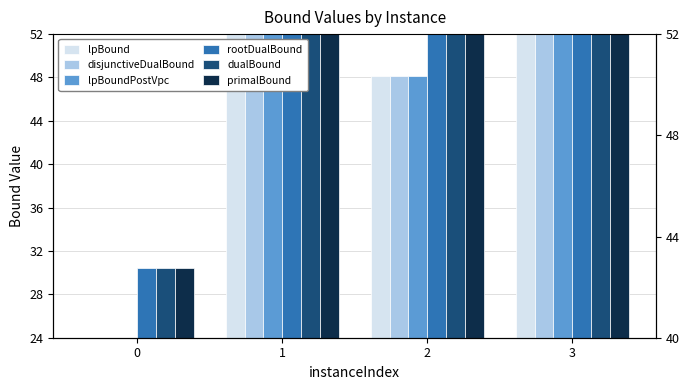

Reading left to right, transcribe all the data shown in this chart.

lpBound: 0=24.0	1=69.2	2=48.1	3=60.3
disjunctiveDualBound: 0=24.0	1=69.2	2=48.1	3=60.3
lpBoundPostVpc: 0=24.0	1=69.2	2=48.1	3=60.3
rootDualBound: 0=30.5	1=75.8	2=55.3	3=67.3
dualBound: 0=30.5	1=76.0	2=55.3	3=67.6
primalBound: 0=30.5	1=76.0	2=55.3	3=67.6